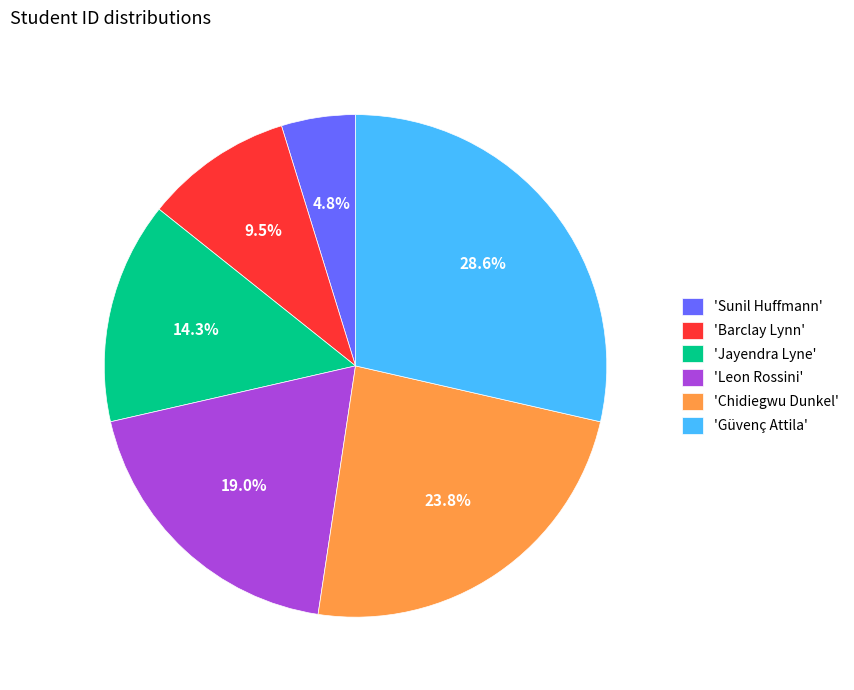

Is there any slice that represents more than half of the pie?

No